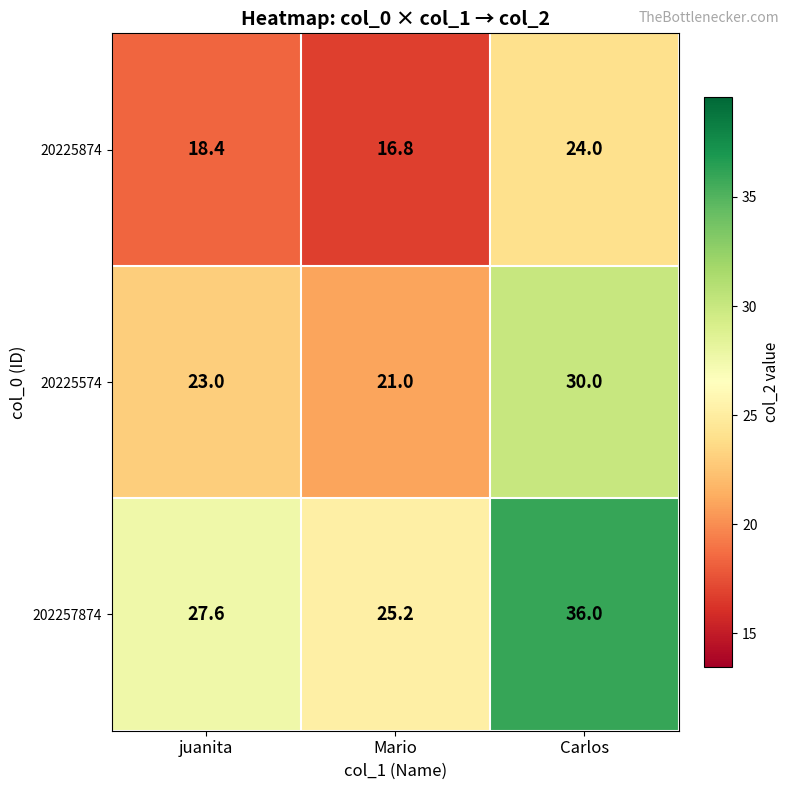

What is the sum of the 202257874 values at Mario and Carlos?

61.2